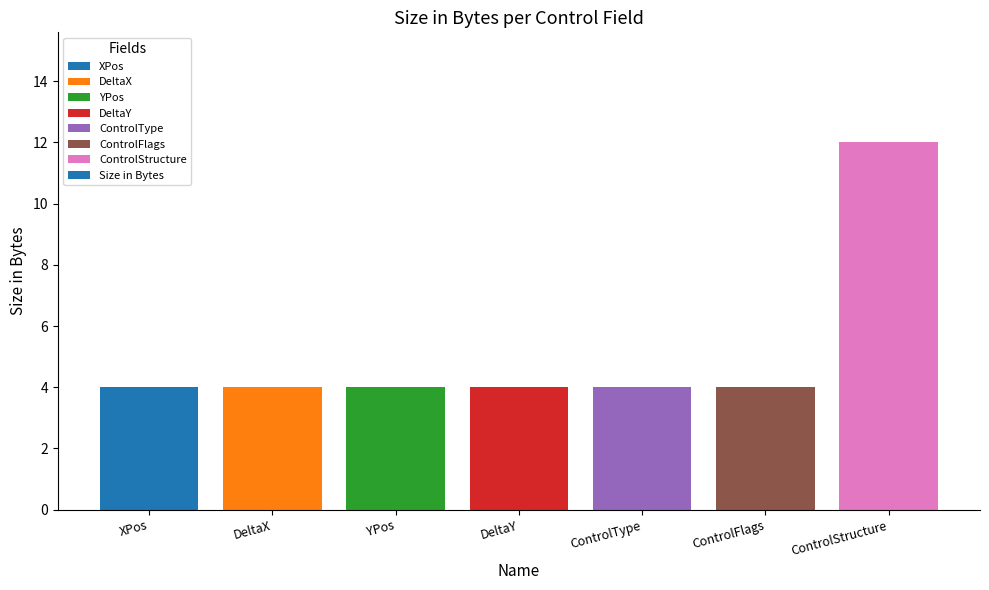

True or false: the data shows 4 at ControlType.

True